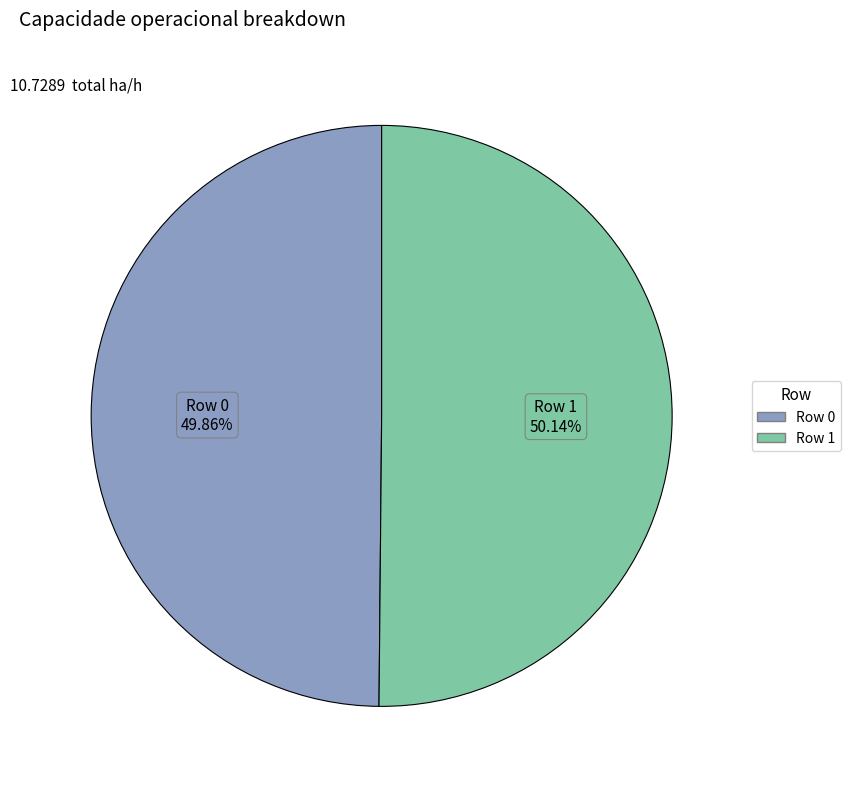

To the nearest percent, what is the combined percentage of Row 1 and Row 0?

100%